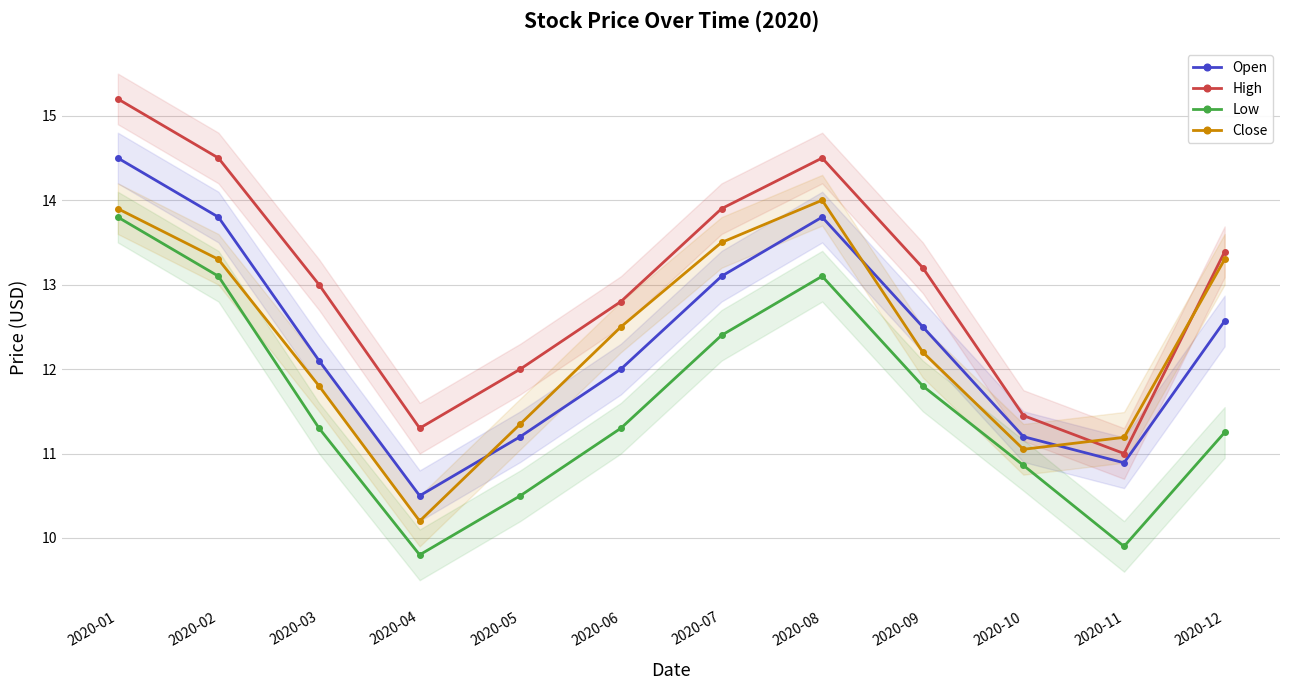

Which series has the largest total across all categories?

High